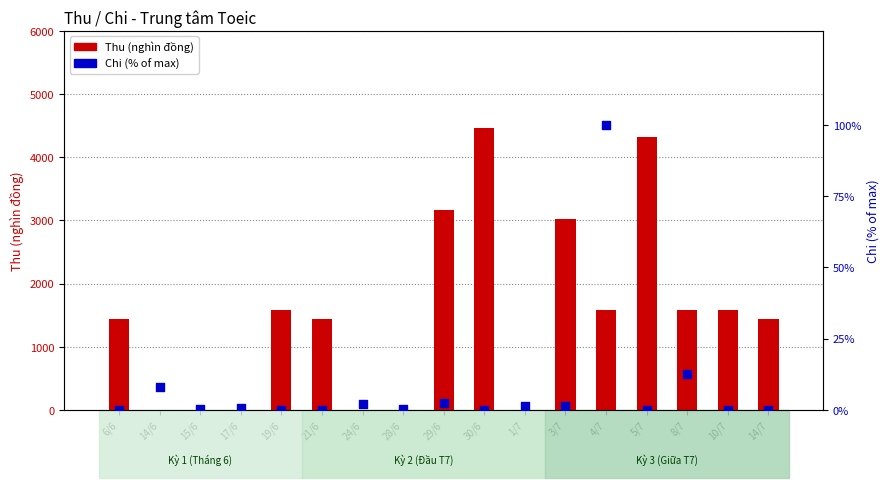

At which category is the sum across all series the highest?

30/6